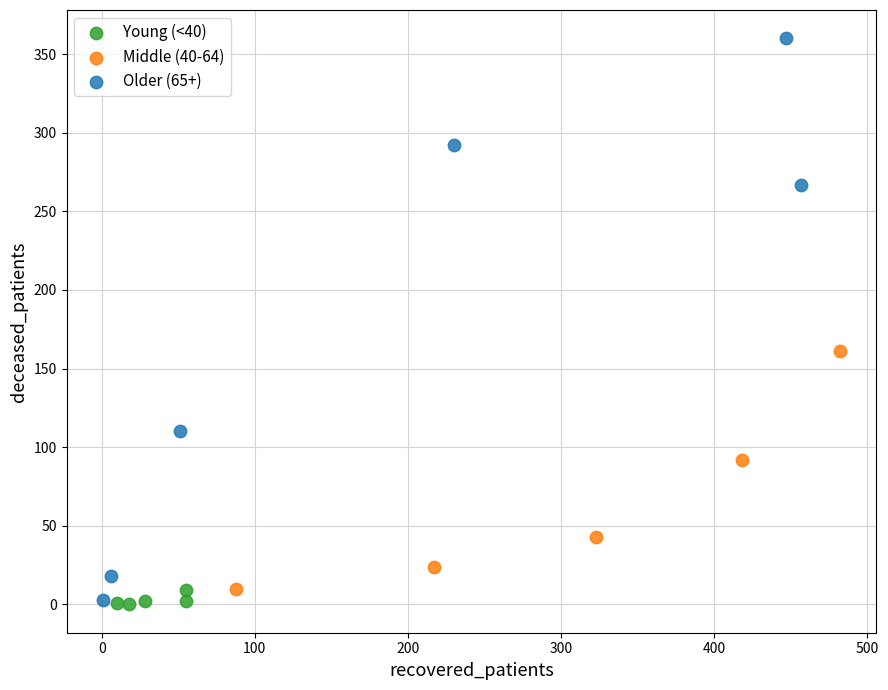

Which series reaches the maximum Y coordinate?

Older (65+)